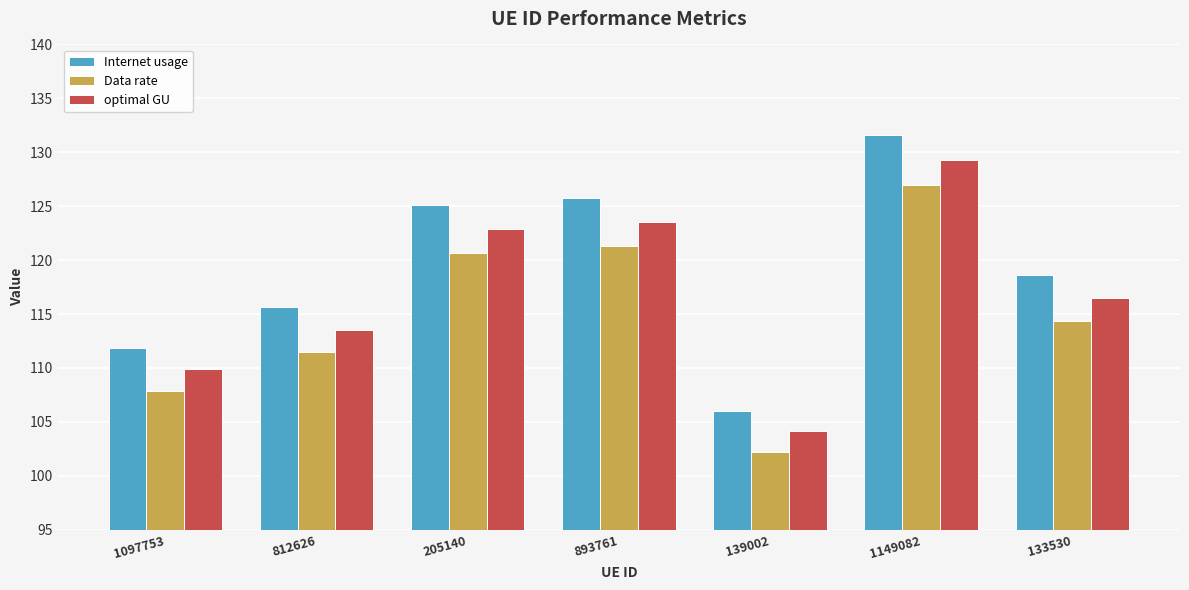

How many bars are there in each group?

3